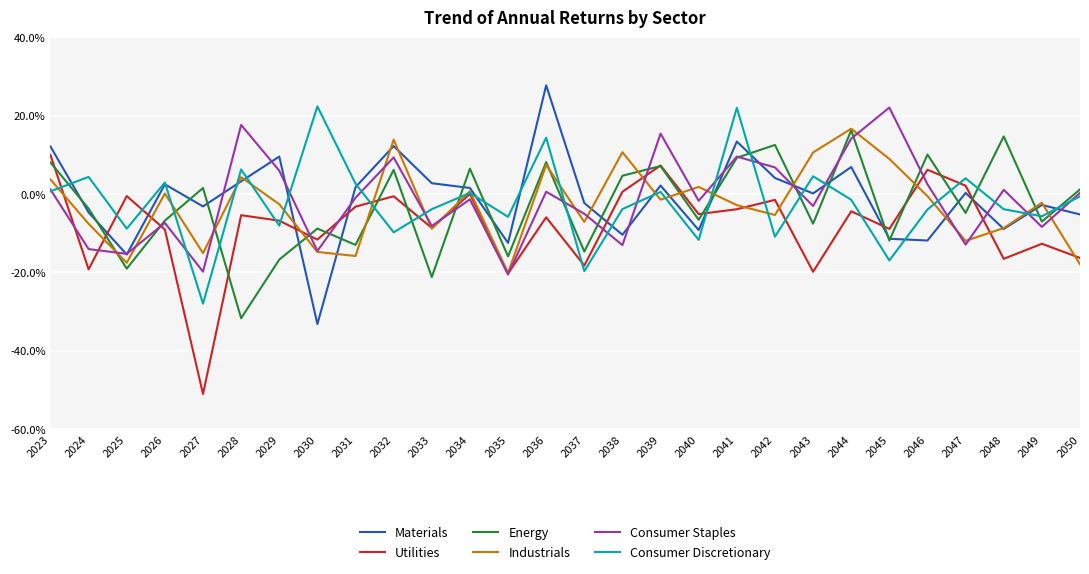

What is the sum of the Energy values at 2046 and 2028?

-21.6